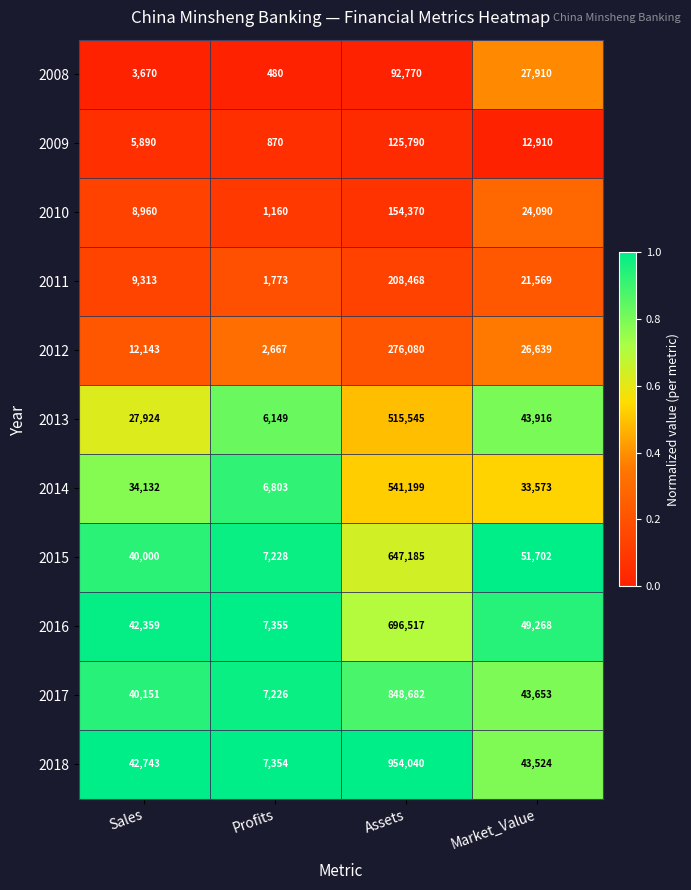

True or false: 2013 has a value of 27924 at Sales.

True